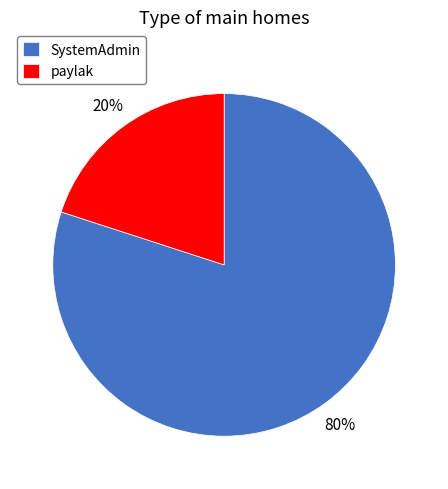

What is the majority slice?

SystemAdmin